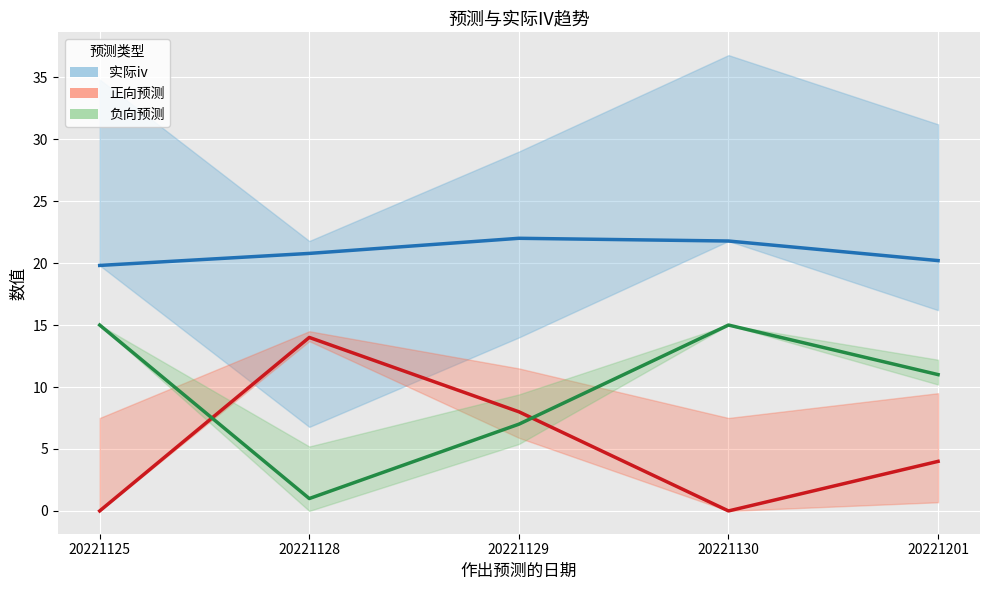

Where does the 实际iv series first go above 20?

20221128